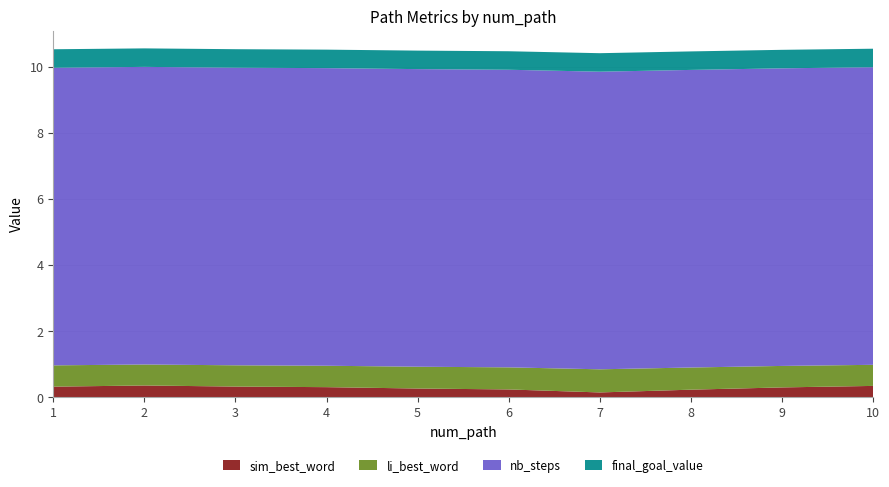

Reading left to right, list all the values displayed in this chart.

sim_best_word: 1=0.3	2=0.4	3=0.3	4=0.3	5=0.3	6=0.2	7=0.1	8=0.2	9=0.3	10=0.3
li_best_word: 1=0.6	2=0.6	3=0.6	4=0.6	5=0.7	6=0.7	7=0.7	8=0.7	9=0.6	10=0.6
nb_steps: 1=9.0	2=9.0	3=9.0	4=9.0	5=9.0	6=9.0	7=9.0	8=9.0	9=9.0	10=9.0
final_goal_value: 1=0.6	2=0.6	3=0.6	4=0.6	5=0.6	6=0.6	7=0.6	8=0.6	9=0.6	10=0.6